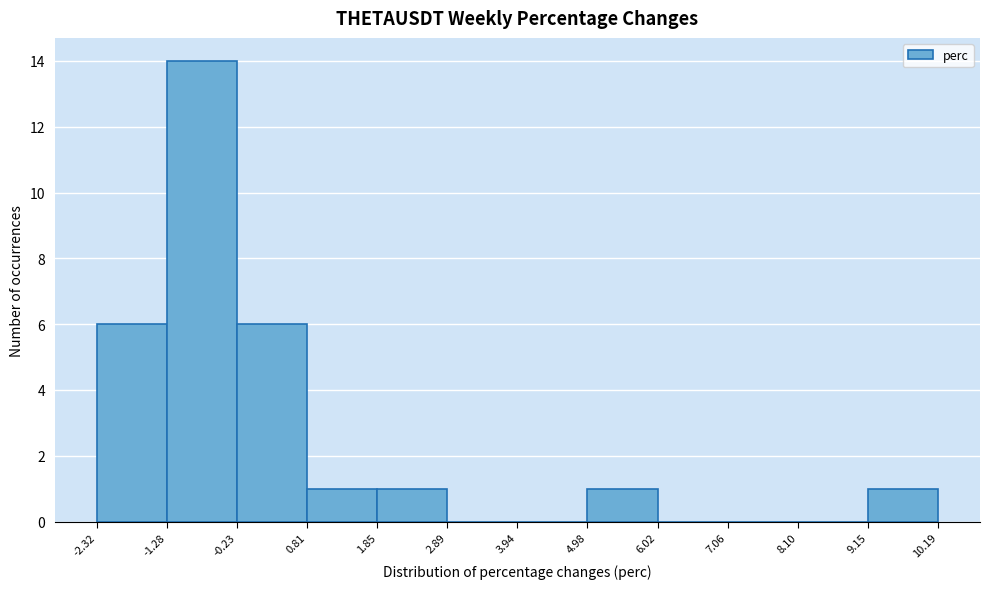

Reading left to right, list every bar in this chart as the range it spans on the x-axis followed by its height. The values are not printed on the chart, so give them approximately, as read against the axis.

-2.32 to -1.28: 6
-1.28 to -0.23: 14
-0.23 to 0.81: 6
0.81 to 1.85: 1
1.85 to 2.89: 1
2.89 to 3.94: 0
3.94 to 4.98: 0
4.98 to 6.02: 1
6.02 to 7.06: 0
7.06 to 8.10: 0
8.10 to 9.15: 0
9.15 to 10.19: 1